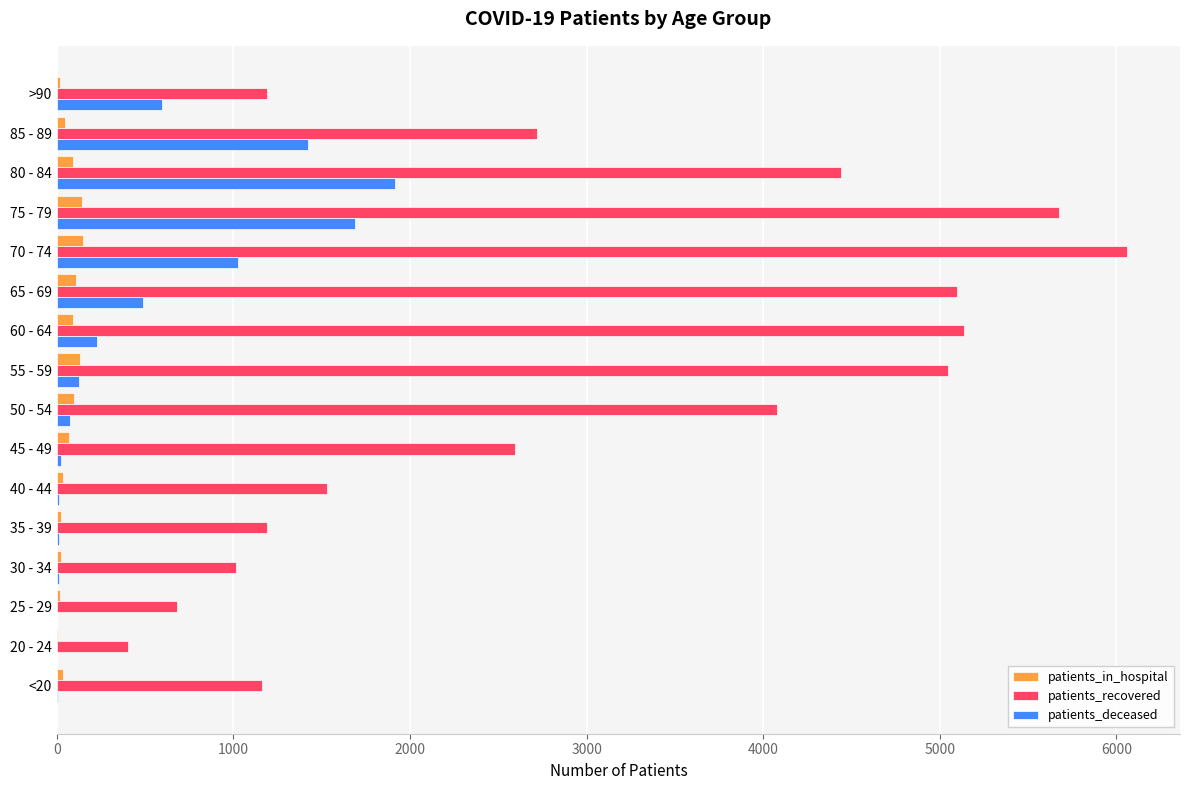

How many categories are shown in the chart?

16